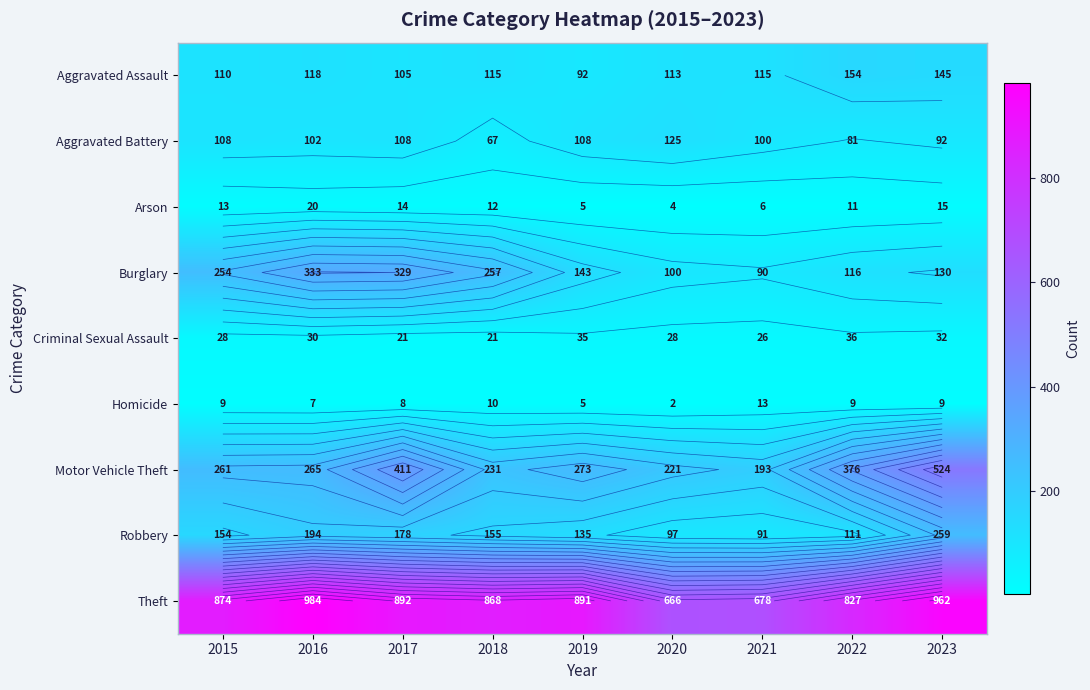

What is the maximum value shown in the chart?

984